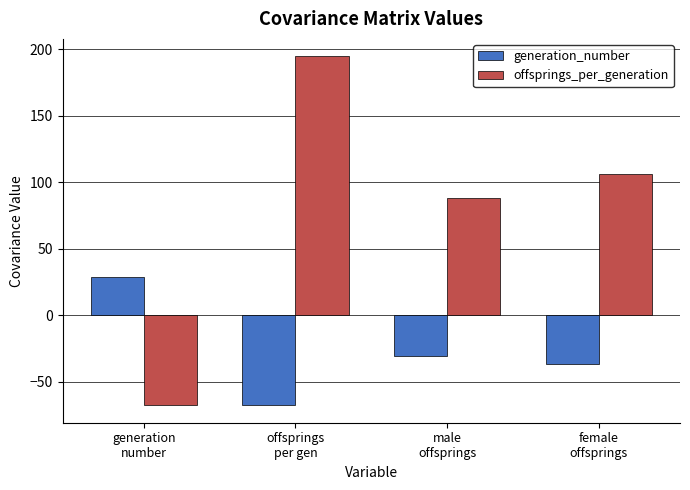

What is the sum of the offsprings_per_generation values at offsprings
per gen and generation
number?

127.1